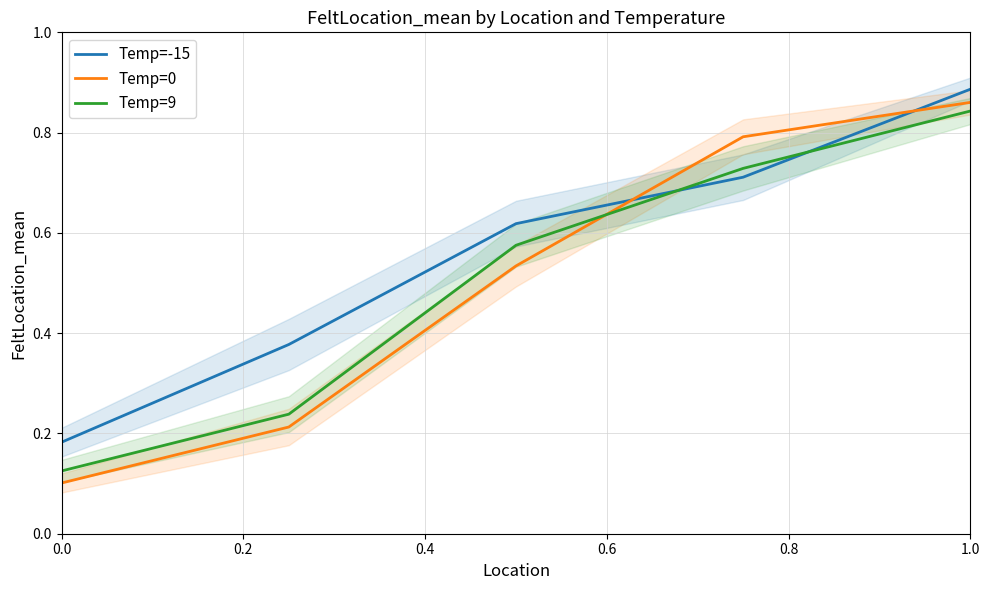

Reading right to left, list all the values displayed in this chart.

Temp=-15: 0.9	0.7	0.6	0.4	0.2
Temp=0: 0.9	0.8	0.5	0.2	0.1
Temp=9: 0.8	0.7	0.6	0.2	0.1